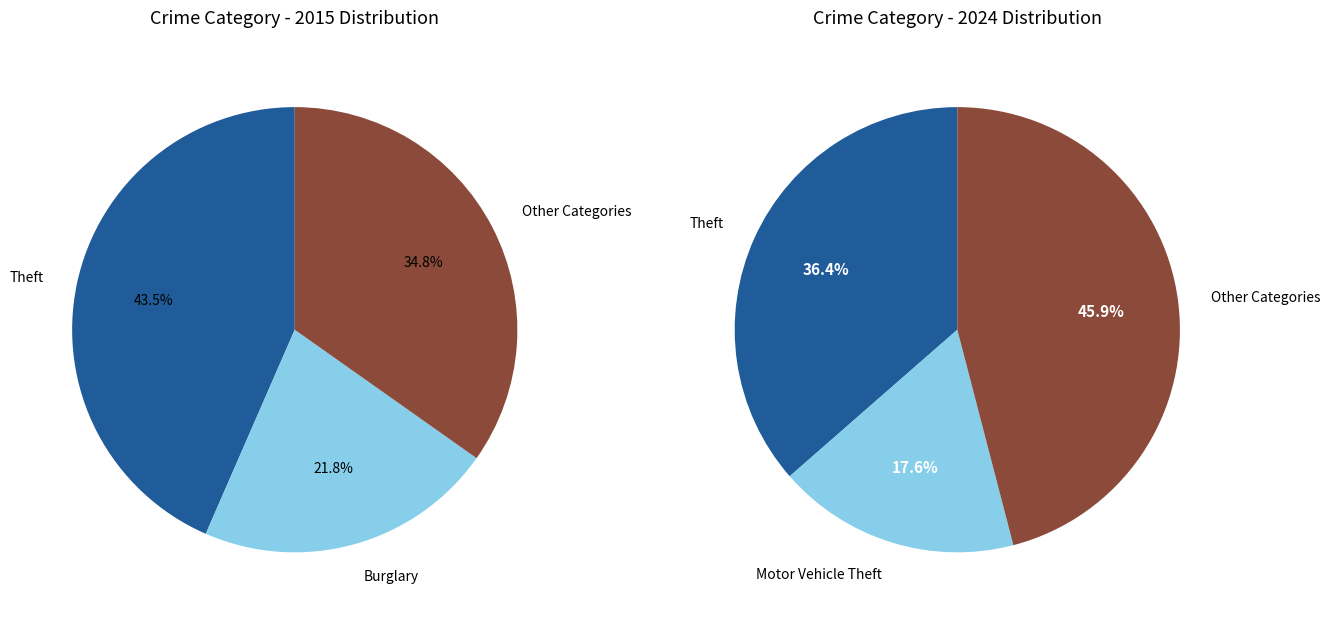

Is there a majority slice in this chart?

No